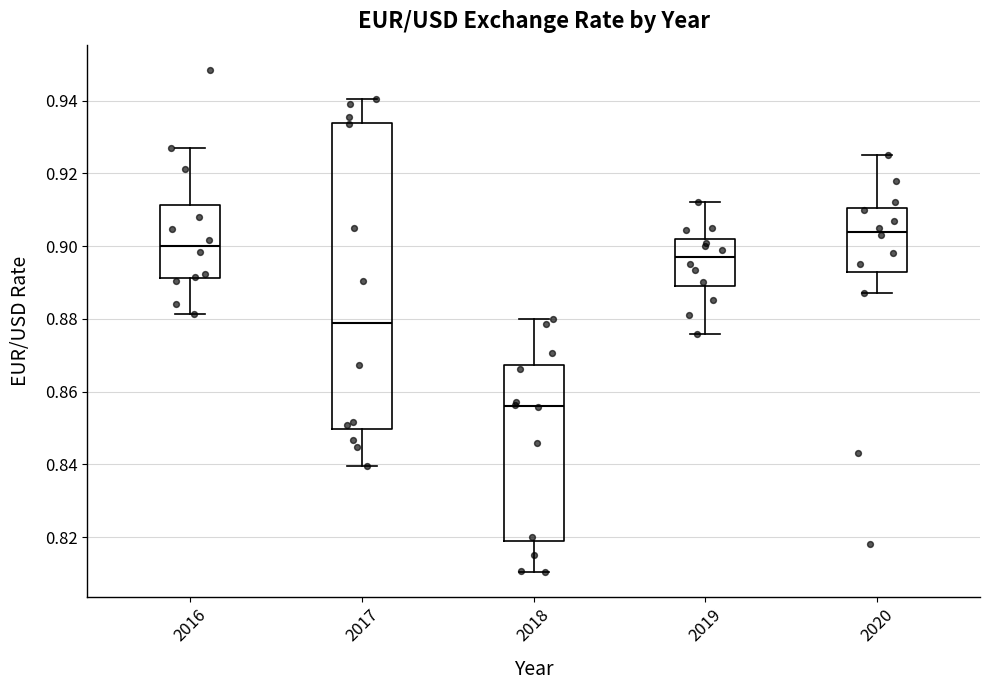

Which box has the lowest median line?

2018